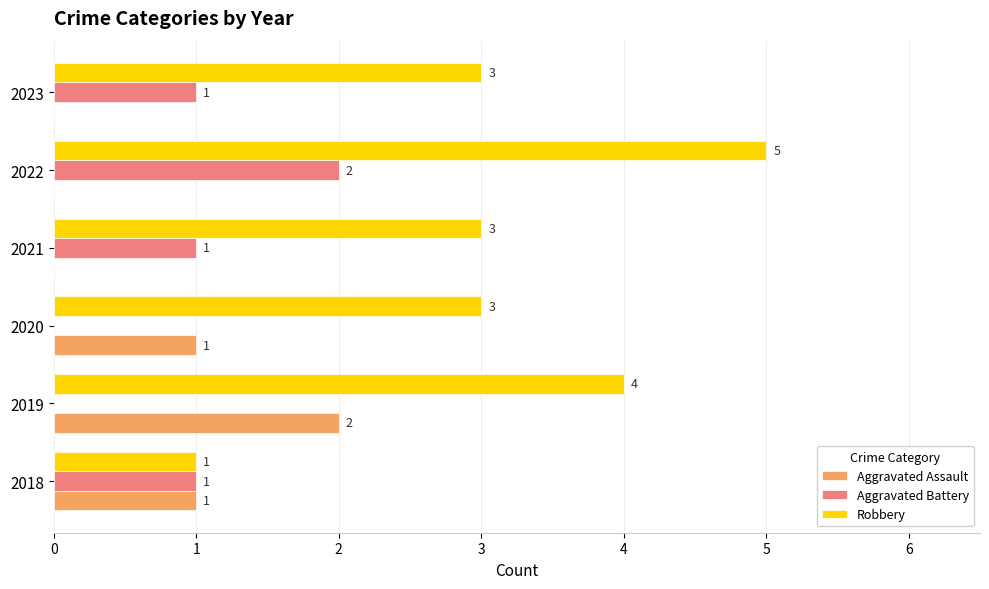

How many Aggravated Assault values are between 0 and 1?

5